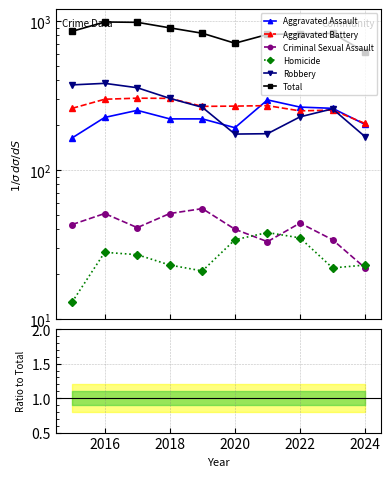

In Total, how many points are lower than both neighbors (excluding endpoints)?

1